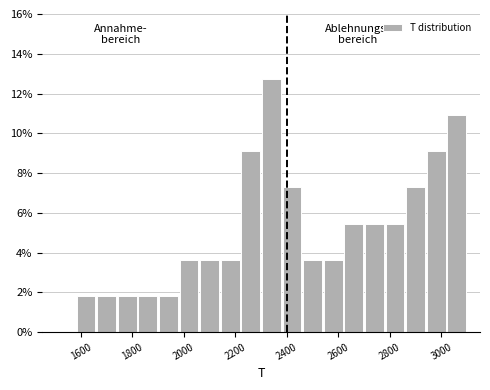

What is the height of the bar covering 2380 to 2460 on the x-axis? The values are not printed on the chart, so give them approximately, as read against the axis.

7.2